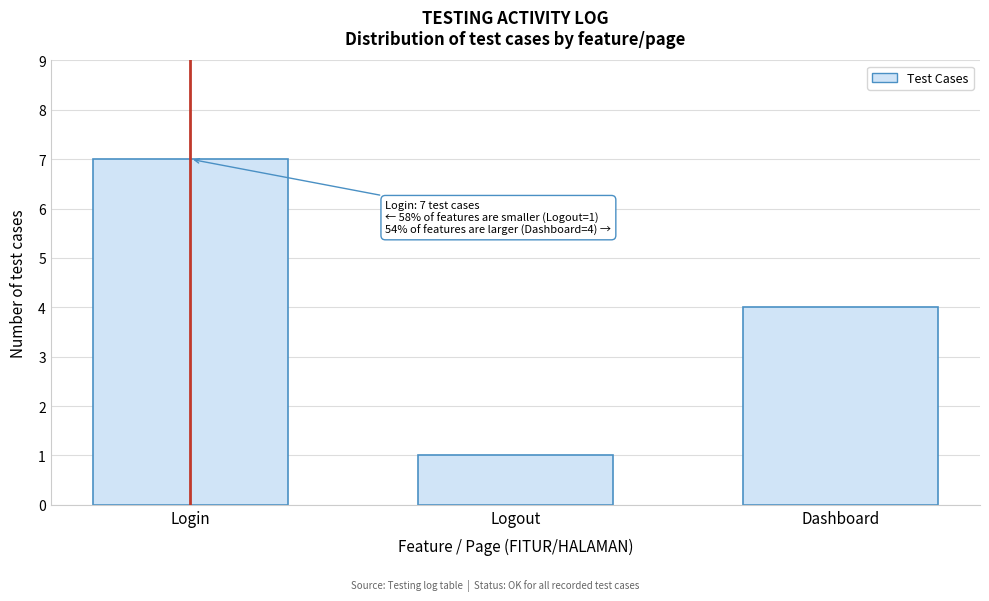

Reading left to right, transcribe all the data shown in this chart.

Login=7	Logout=1	Dashboard=4